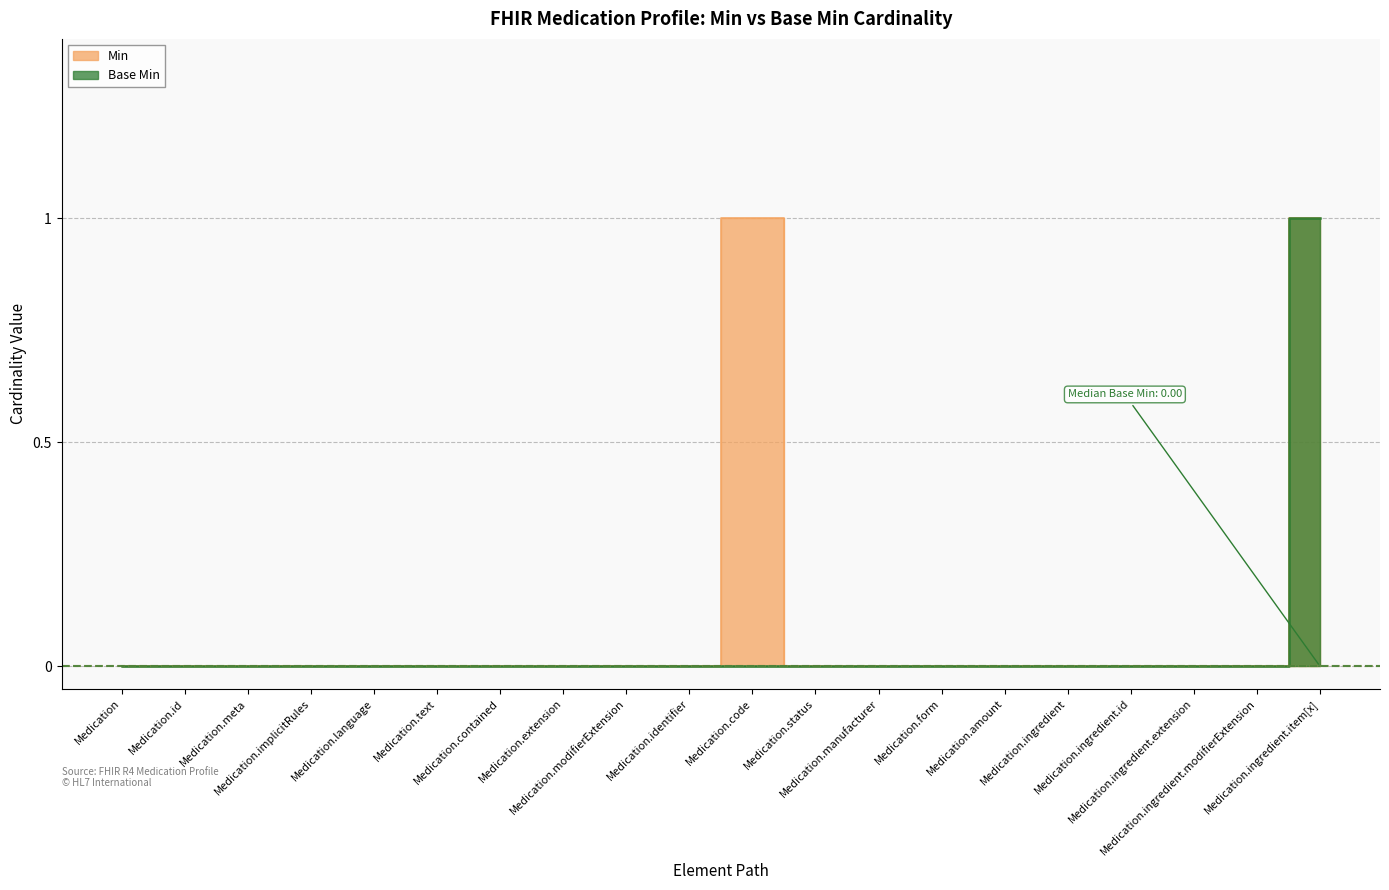

True or false: Base Min and Min intersect in this chart.

False